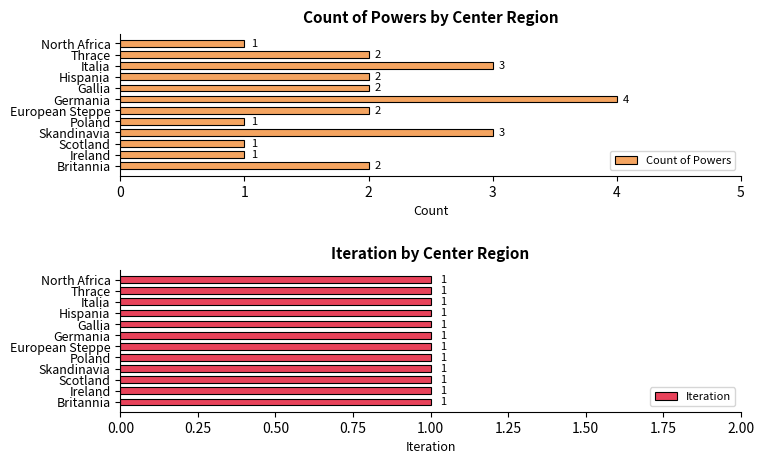

Which series has the largest range (max minus min)?

Count of Powers